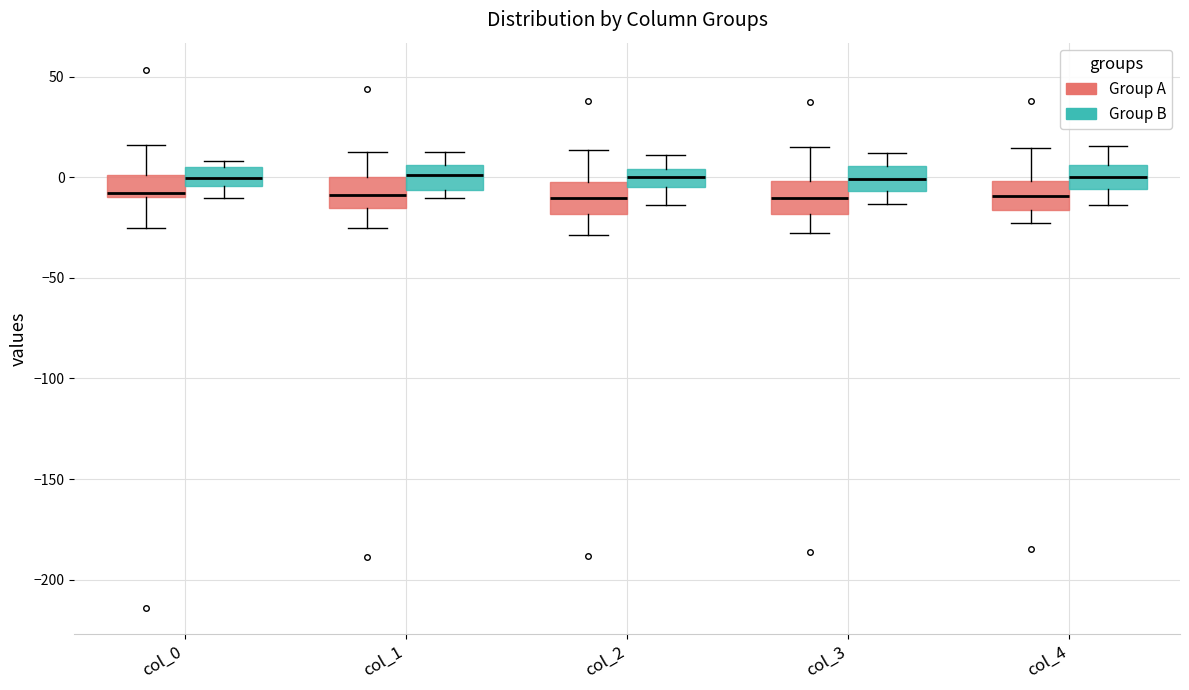

Where is the upper edge of the box for col_0 (Group B) on the y-axis? The values are not printed on the chart, so give them approximately, as read against the axis.

5